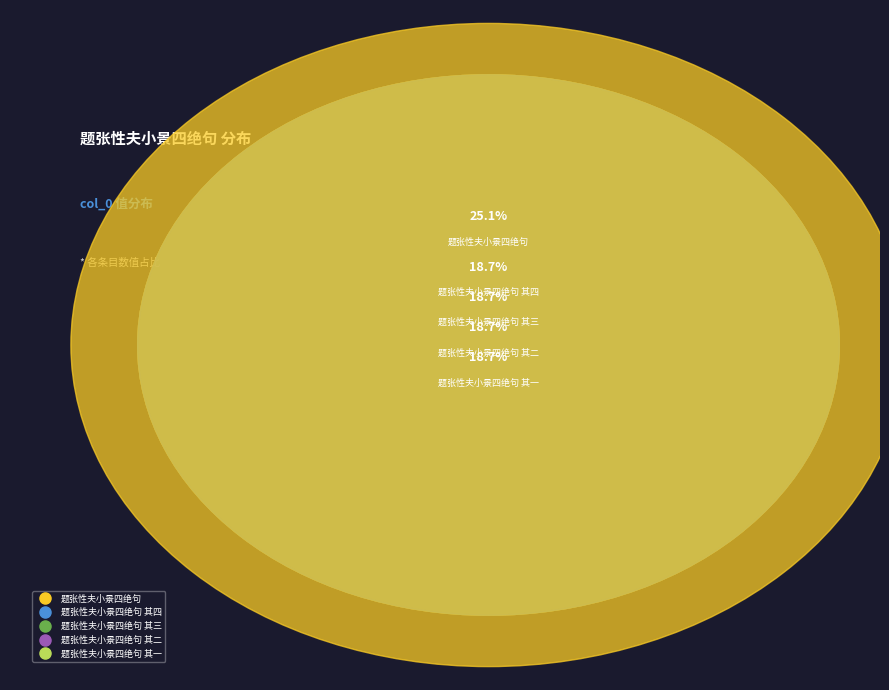

What percentage is the 题张性夫小景四绝句 slice, to the nearest percent?

25%